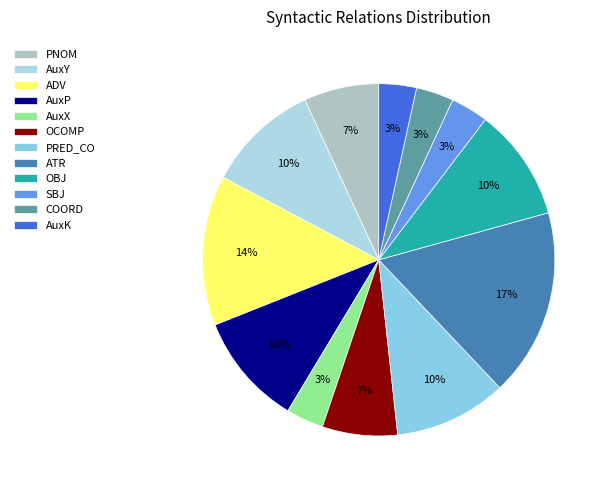

What percentage is the AuxK slice, to the nearest percent?

3%